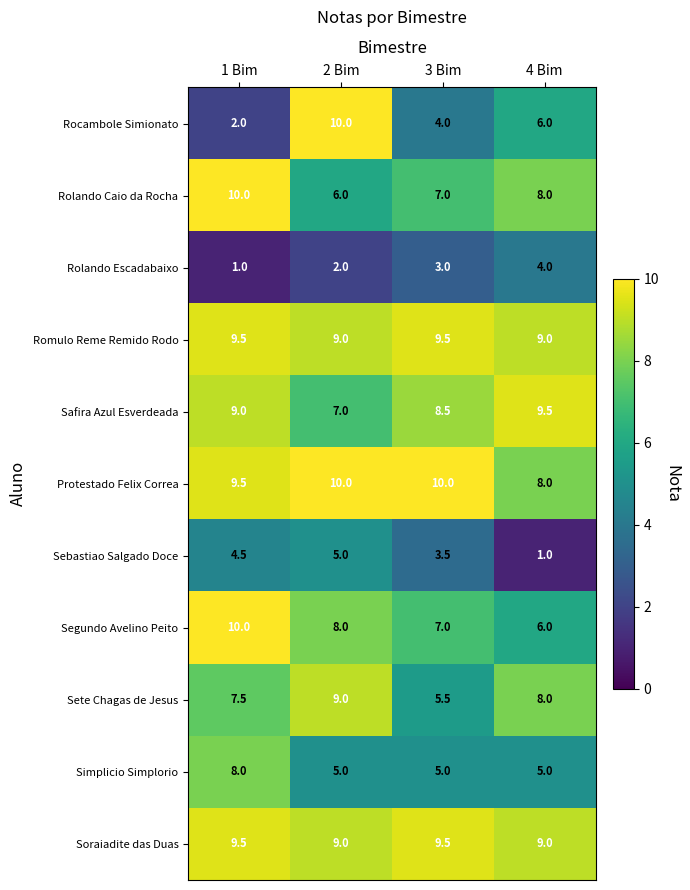

At which label is Safira Azul Esverdeada closest to 8?

3 Bim